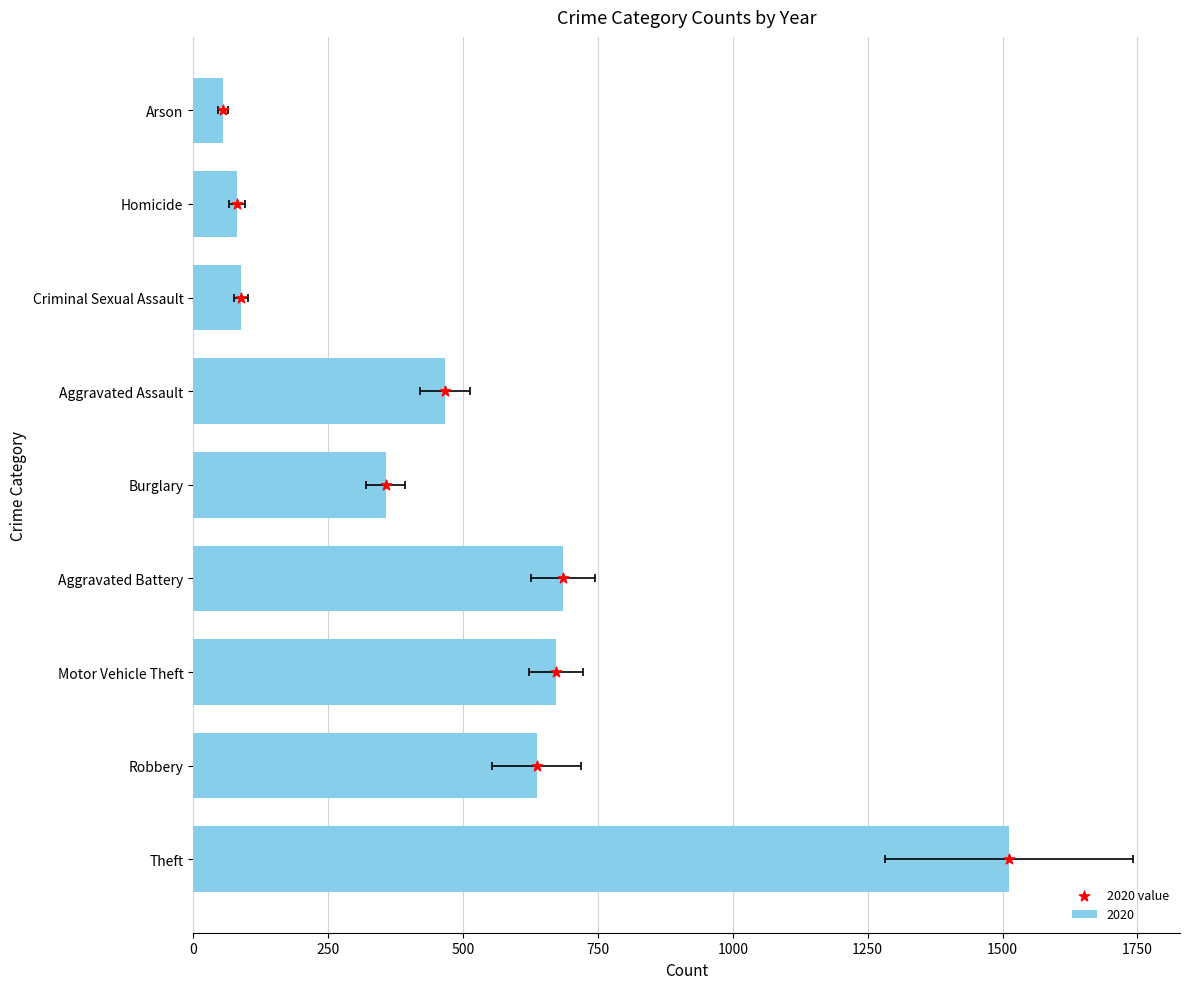

Which has a higher value, 500 or 1500?

1500